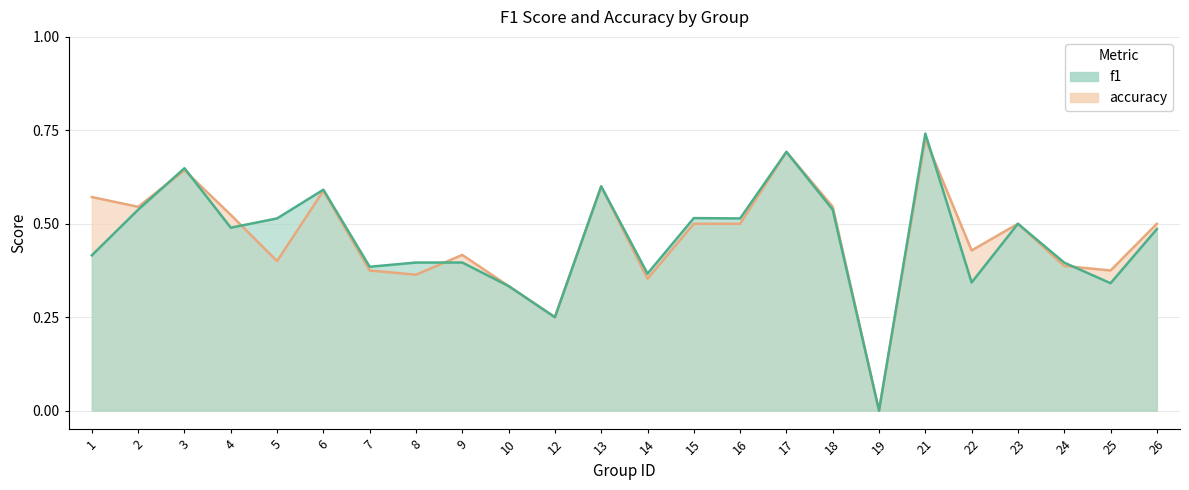

How many f1 values are between 0 and 1?

24